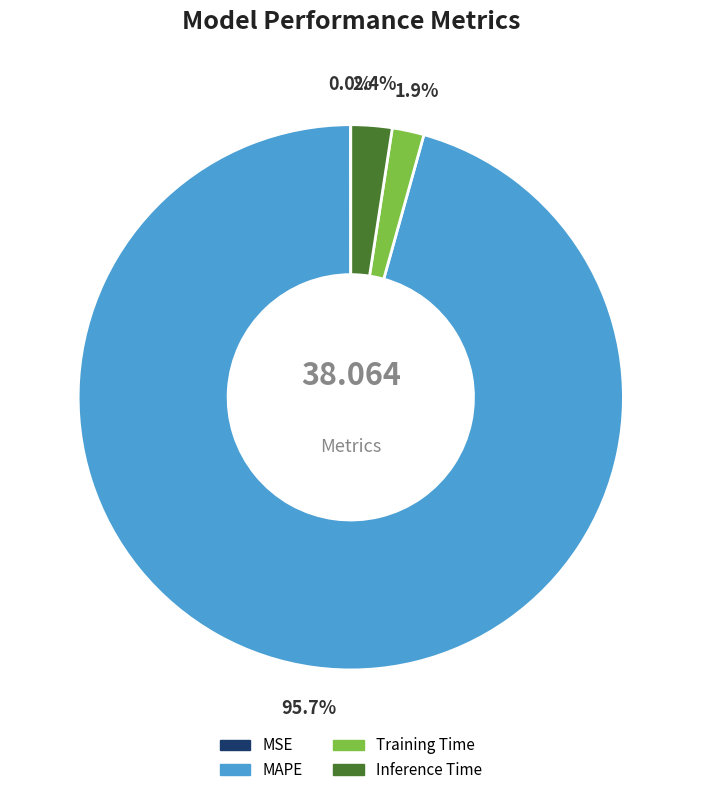

To the nearest percent, what portion does Inference Time represent?

2%